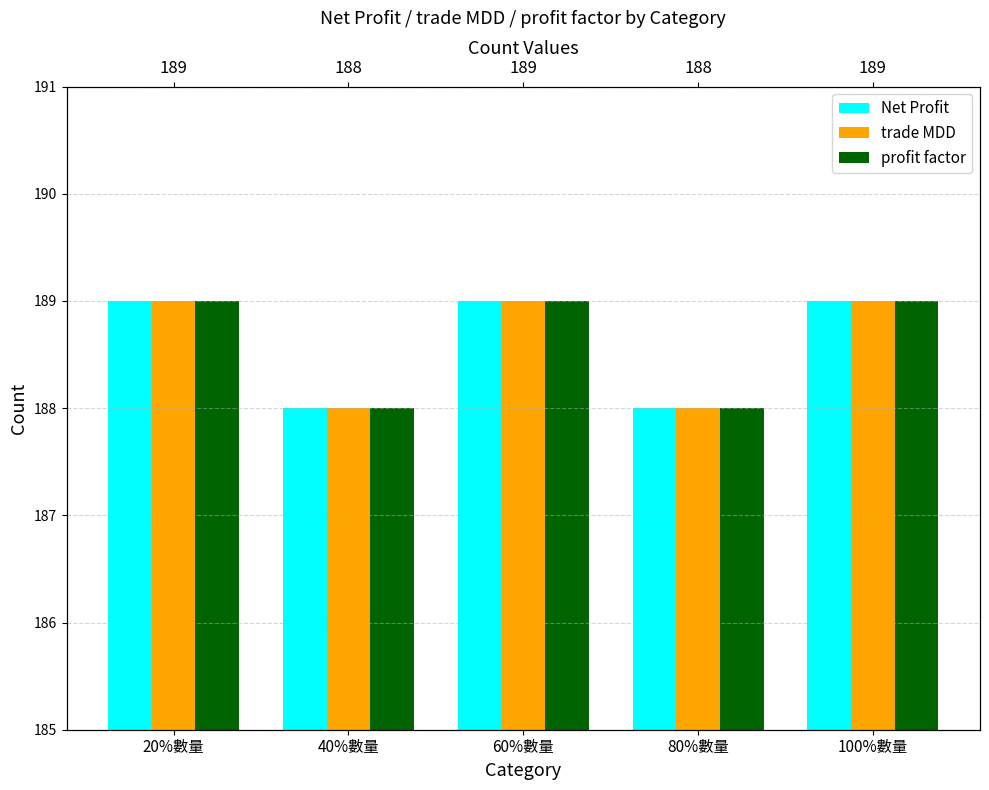

What is the maximum value shown in the chart?

189